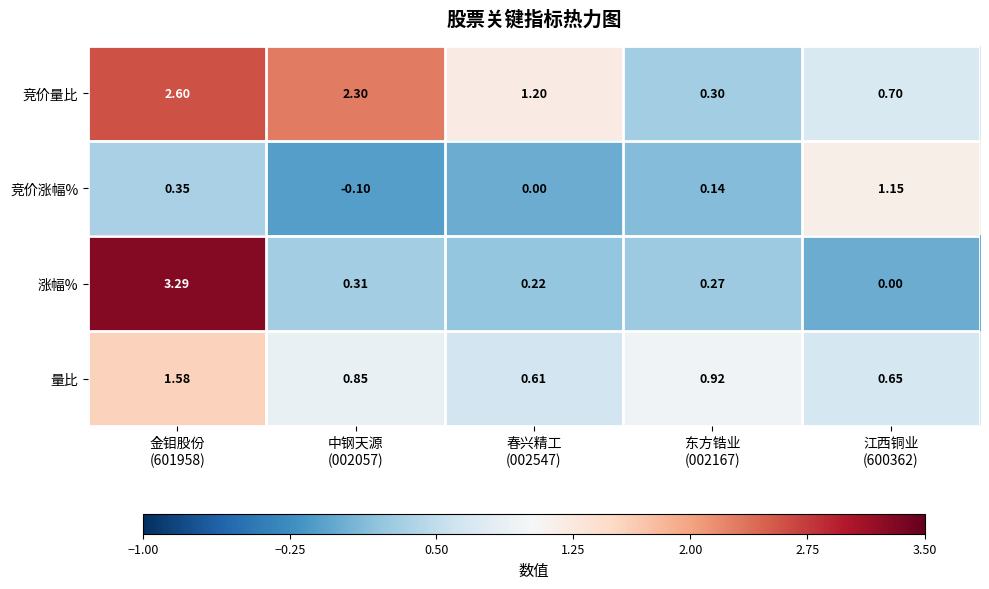

Count the number of data series in this chart.

4